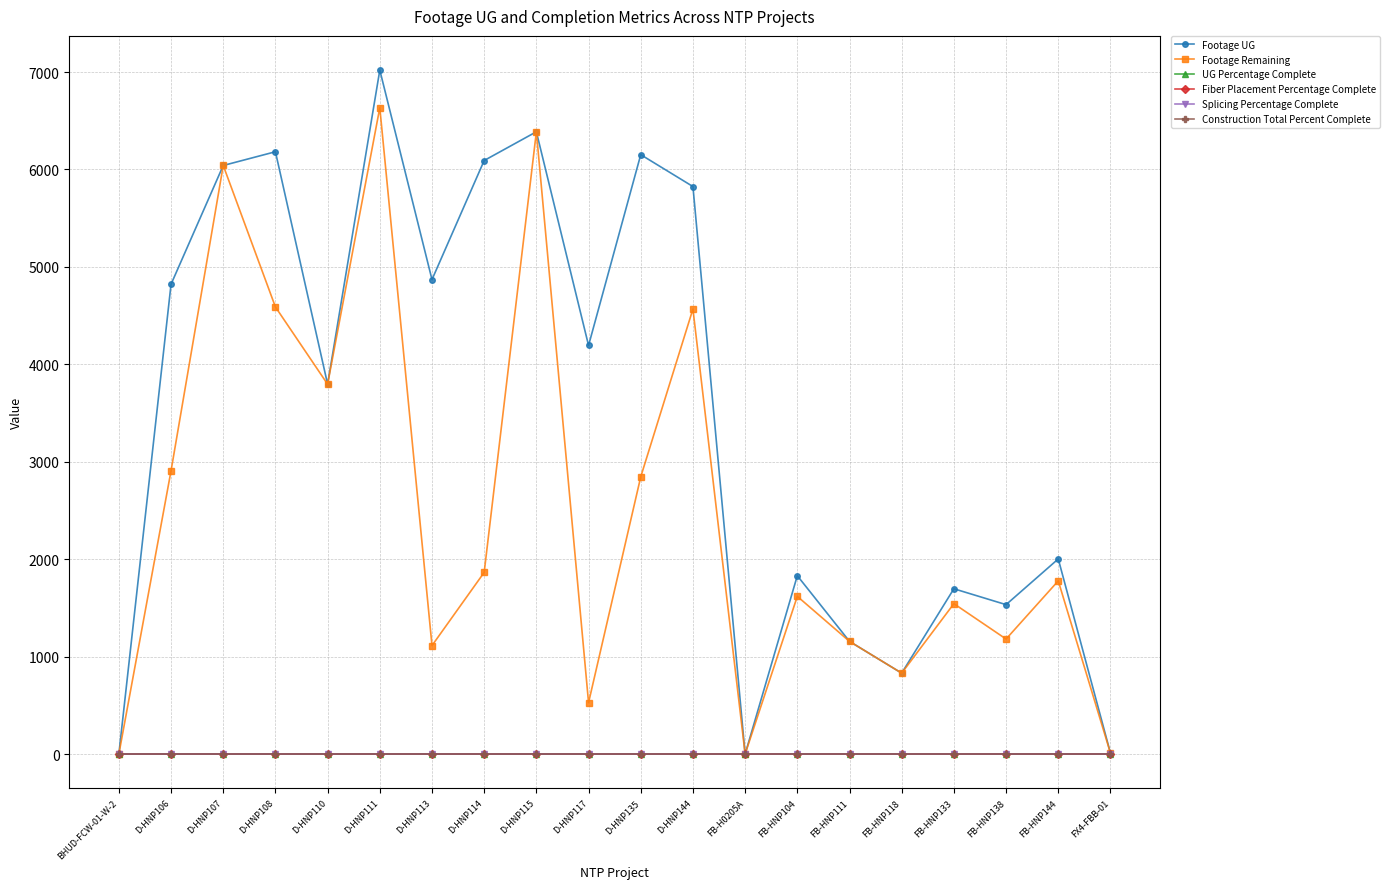

Is it true that UG Percentage Complete equals 0.5 at D-HNP135?

True